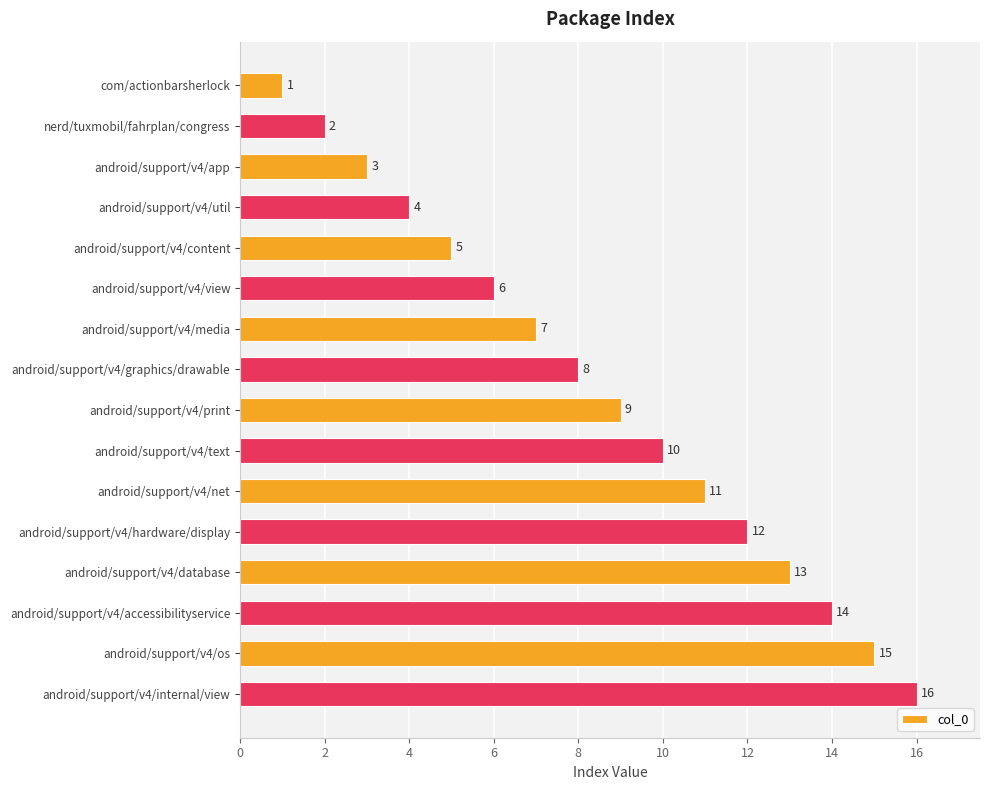

Which category has the highest value across all series?

android/support/v4/internal/view